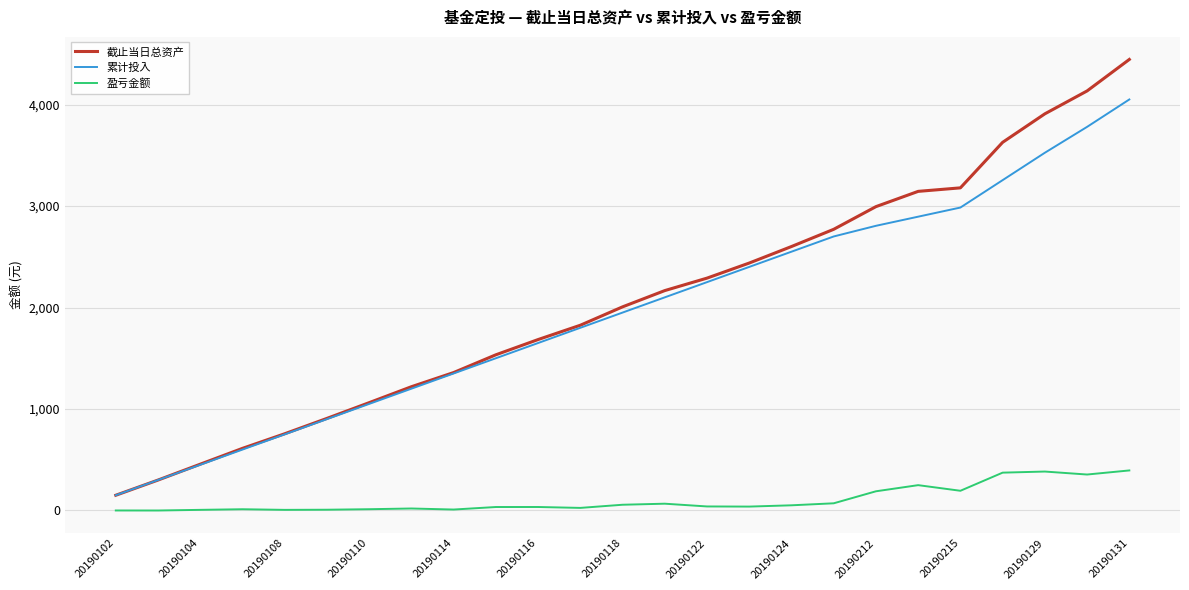

List the series in order of their peak value, lowest first.

盈亏金额, 累计投入, 截止当日总资产